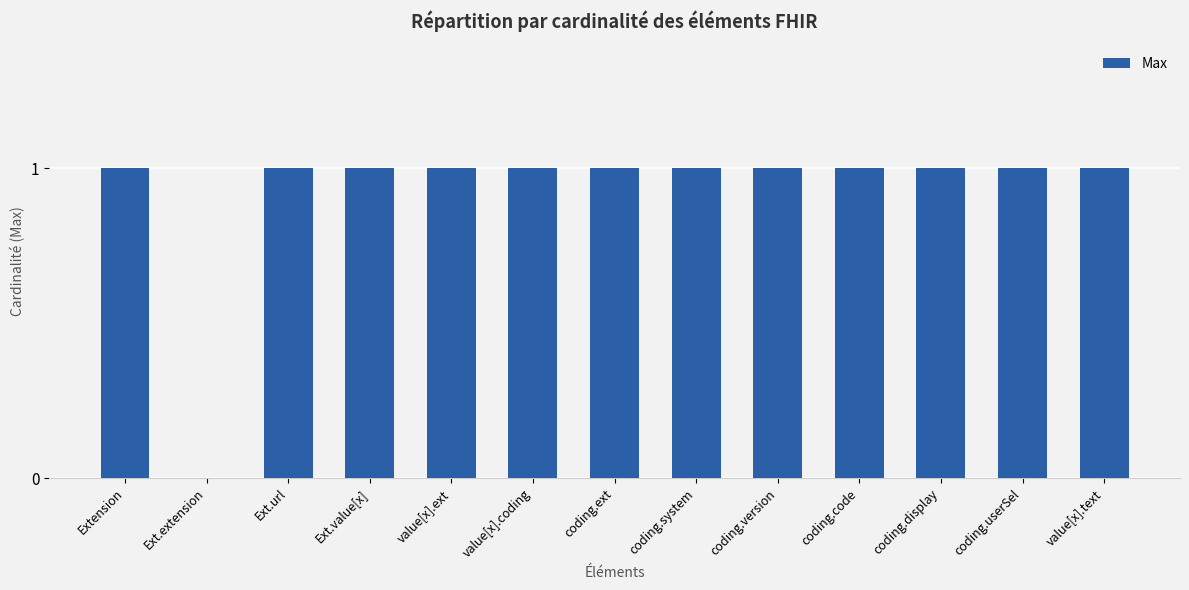

Count the values in the range 1 to 2.

12